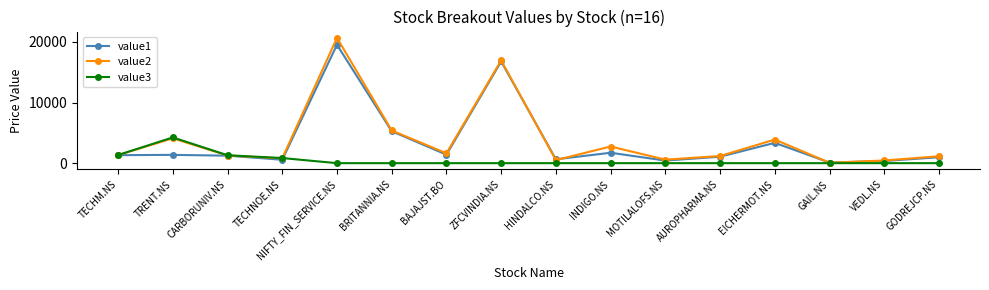

True or false: value3 has more than 0 points higher than both neighbors.

True